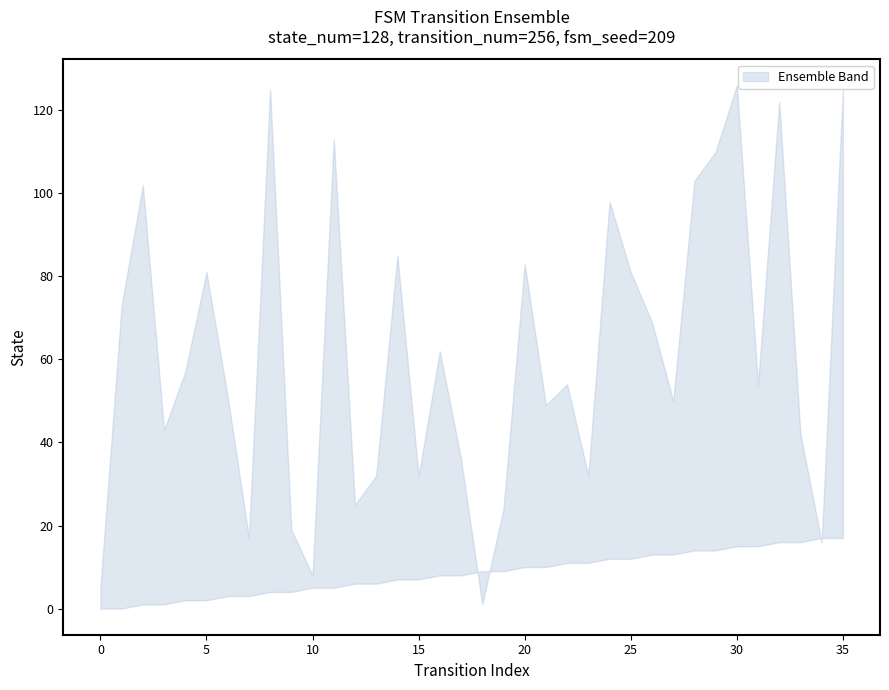

What is the total value across all series at 12?

31